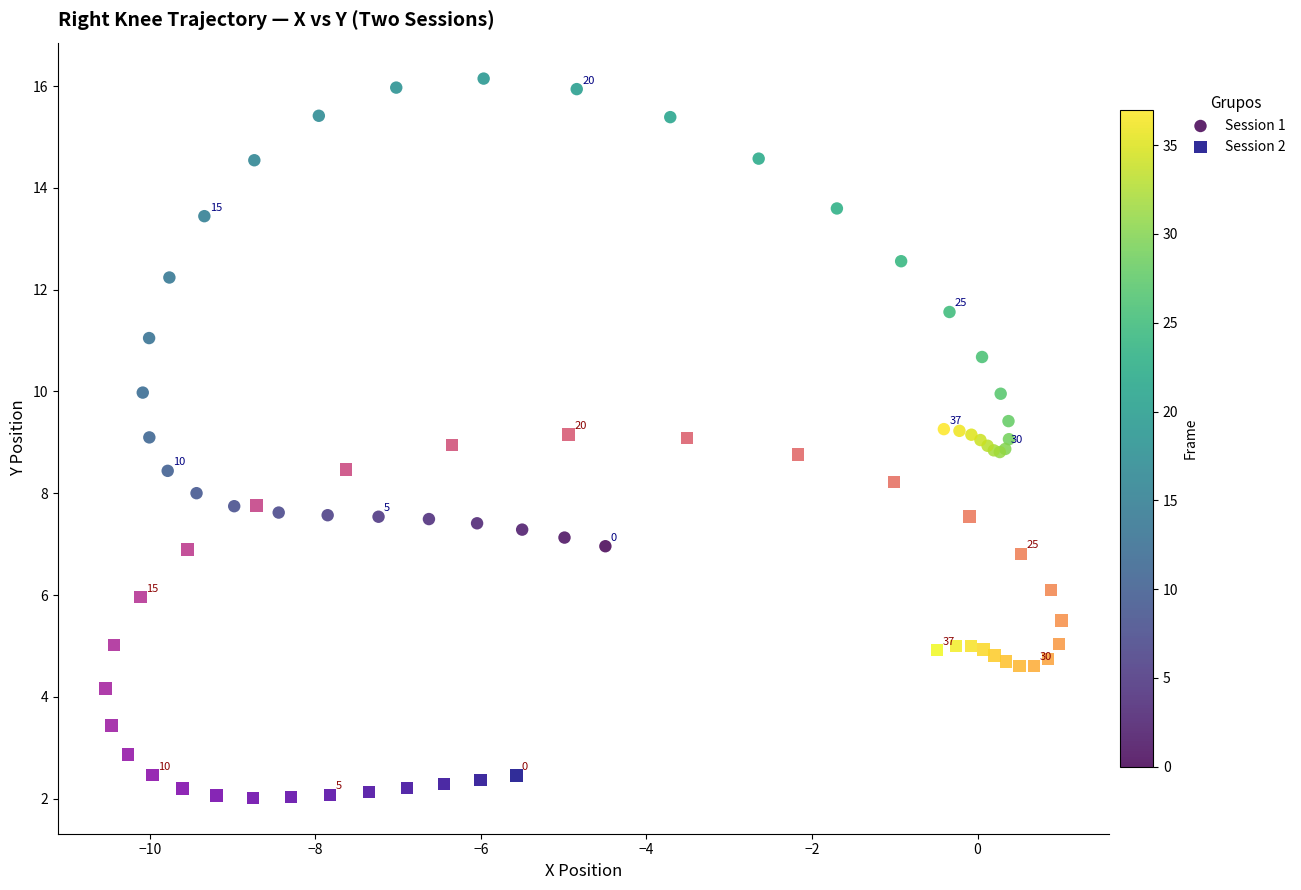

Which series has the widest spread of Y values?

Session 1